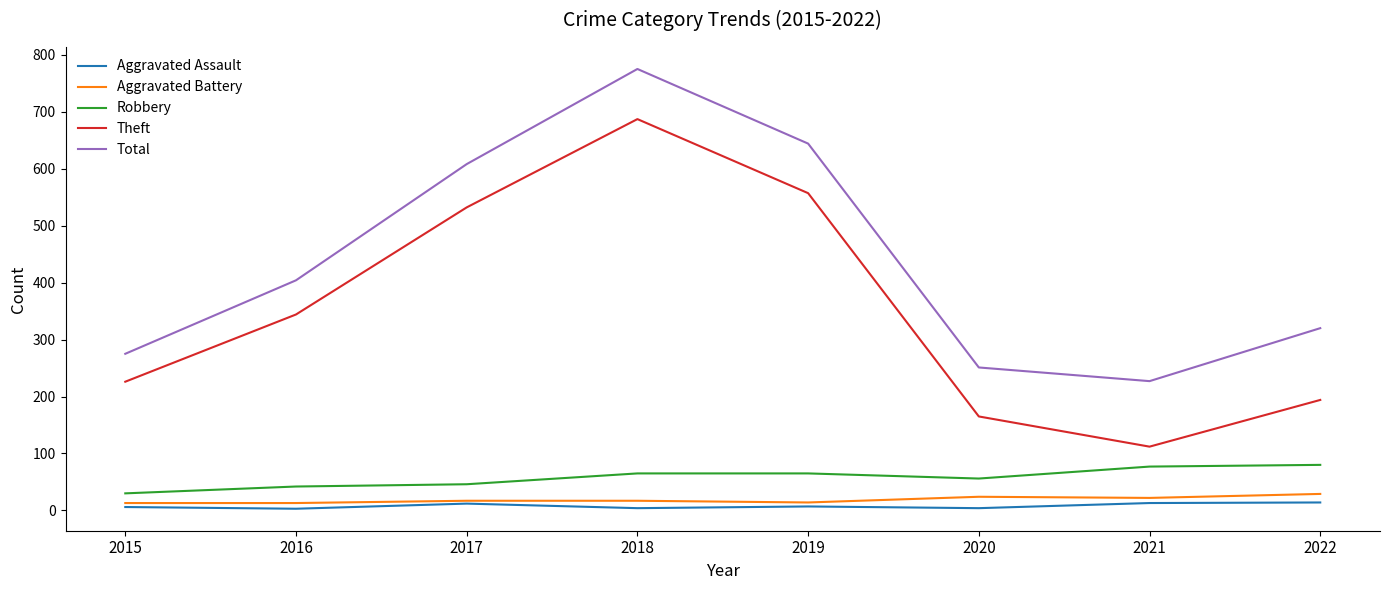

List the series in order of their peak value, highest first.

Total, Theft, Robbery, Aggravated Battery, Aggravated Assault